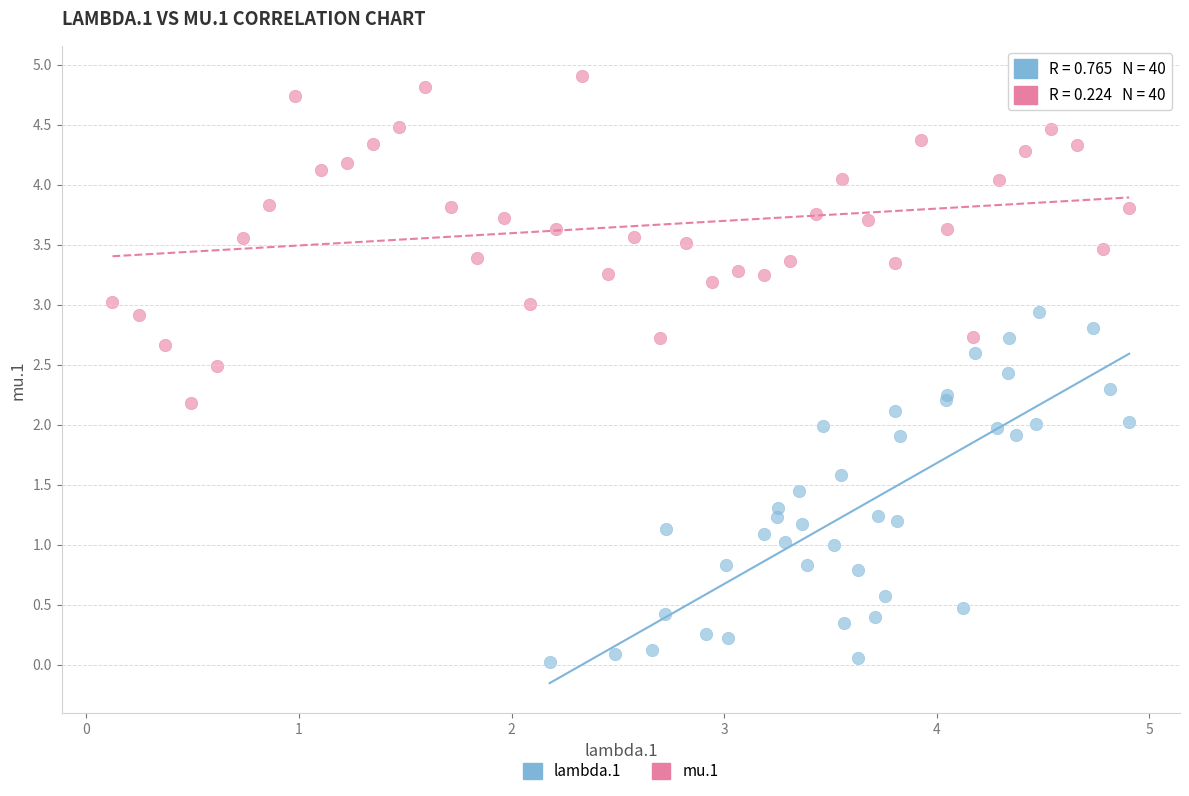

Which series contains the highest Y value?

mu.1